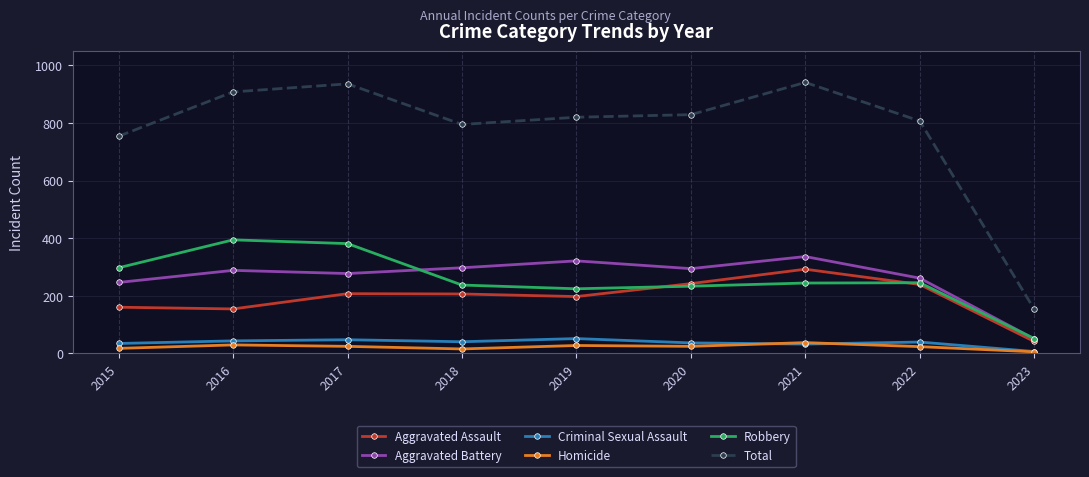

Which series has the widest spread of values?

Total